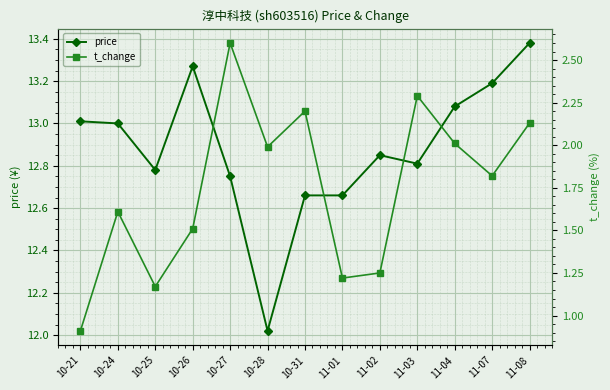

The t_change series shows 2.6 at 10-27. True or false?

True